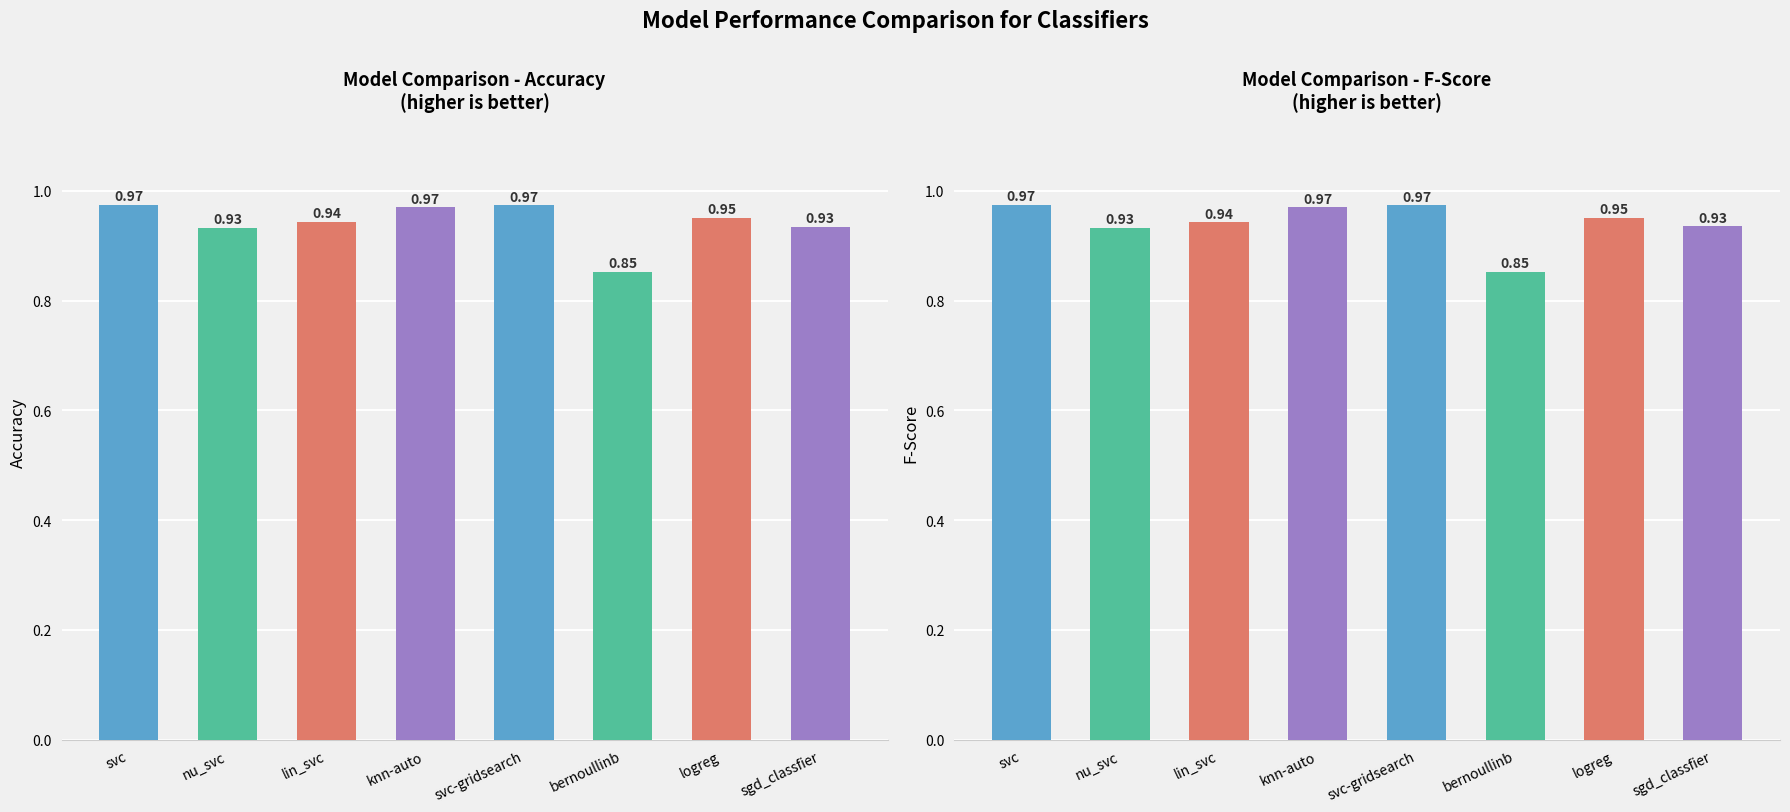

What is the value of the accuracy bar at the 5th from the left?

1.0